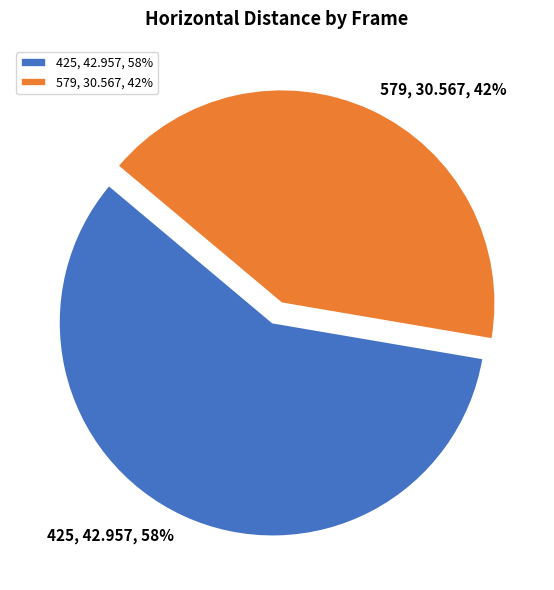

Is there a majority slice in this chart?

Yes